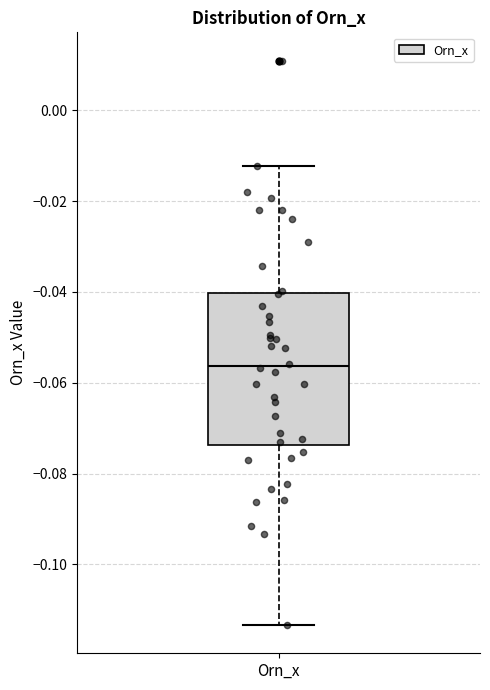

Where does the lower whisker of the box for Orn_x end on the y-axis? The values are not printed on the chart, so give them approximately, as read against the axis.

-0.114